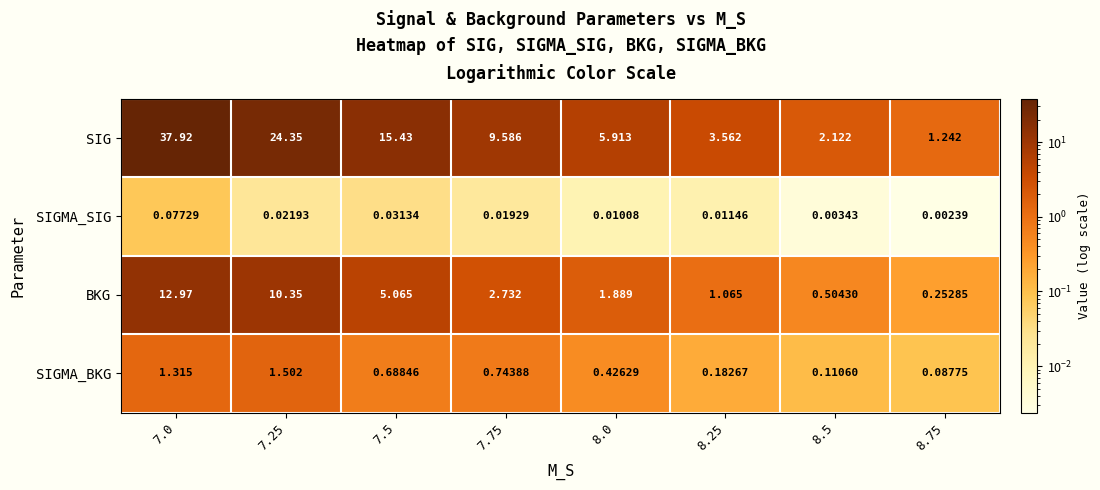

At 7.75, list the series in order from largest to smallest.

SIG, BKG, SIGMA_BKG, SIGMA_SIG